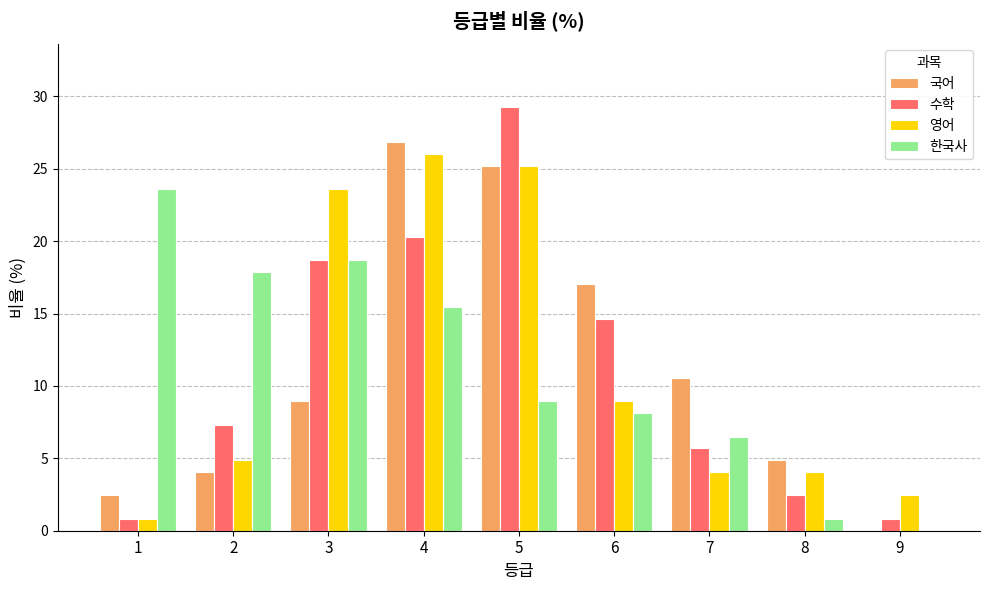

How many data points in 국어 are above 8?

5